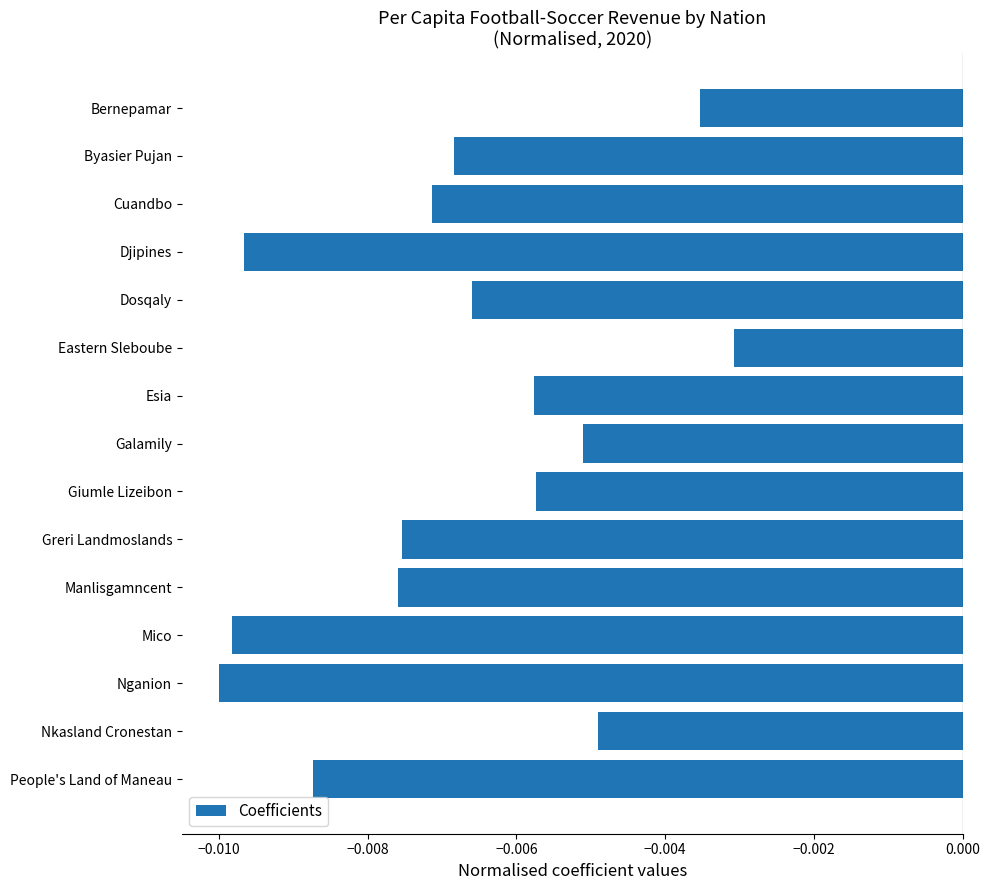

At which category does the chart reach its peak across all series?

Eastern Sleboube